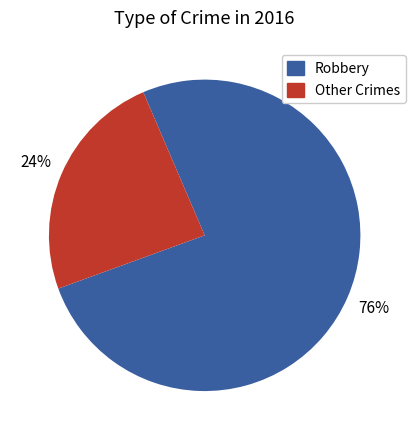

Count the number of slices in the pie.

2